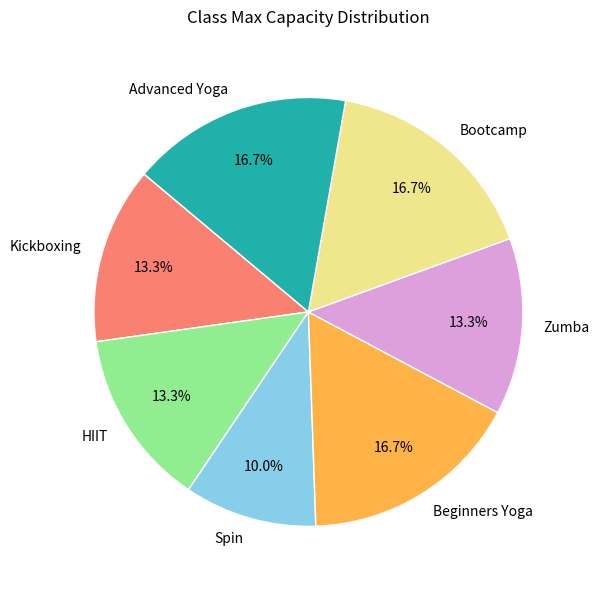

Is it true that Spin is 1% of the pie?

False